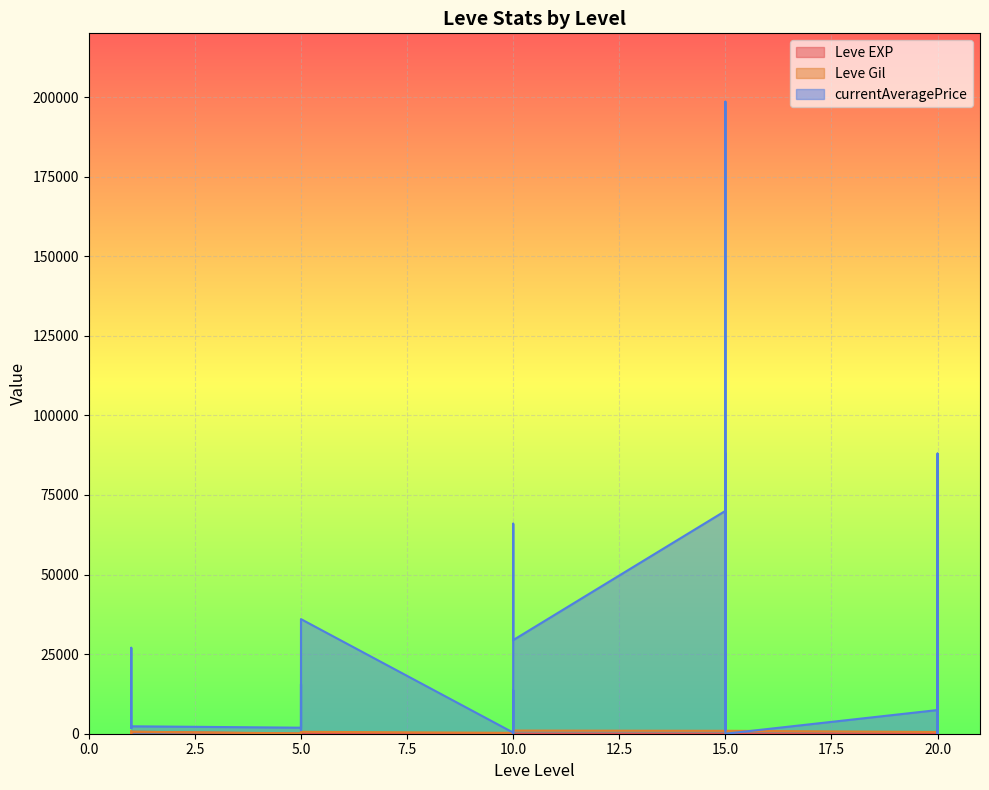

What is the sum of all currentAveragePrice values?

818302